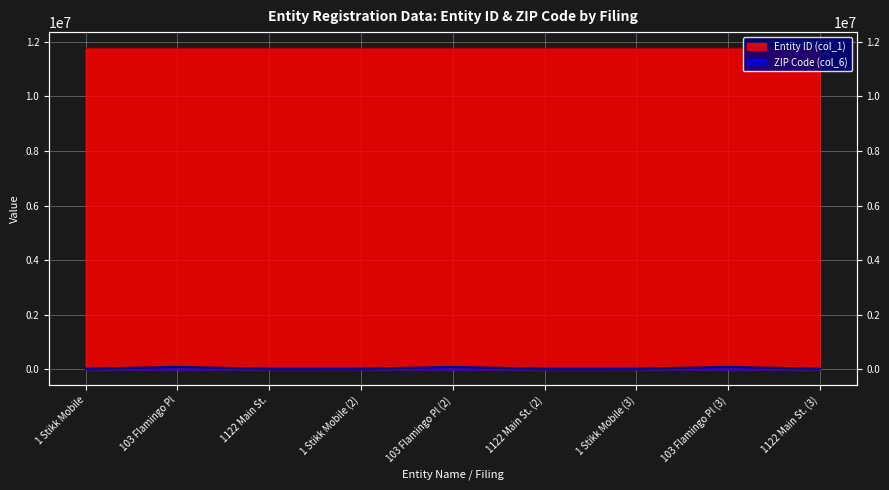

What is the approximate value of ZIP Code (col_6) at 1122 Main St., to the nearest 100?

22900